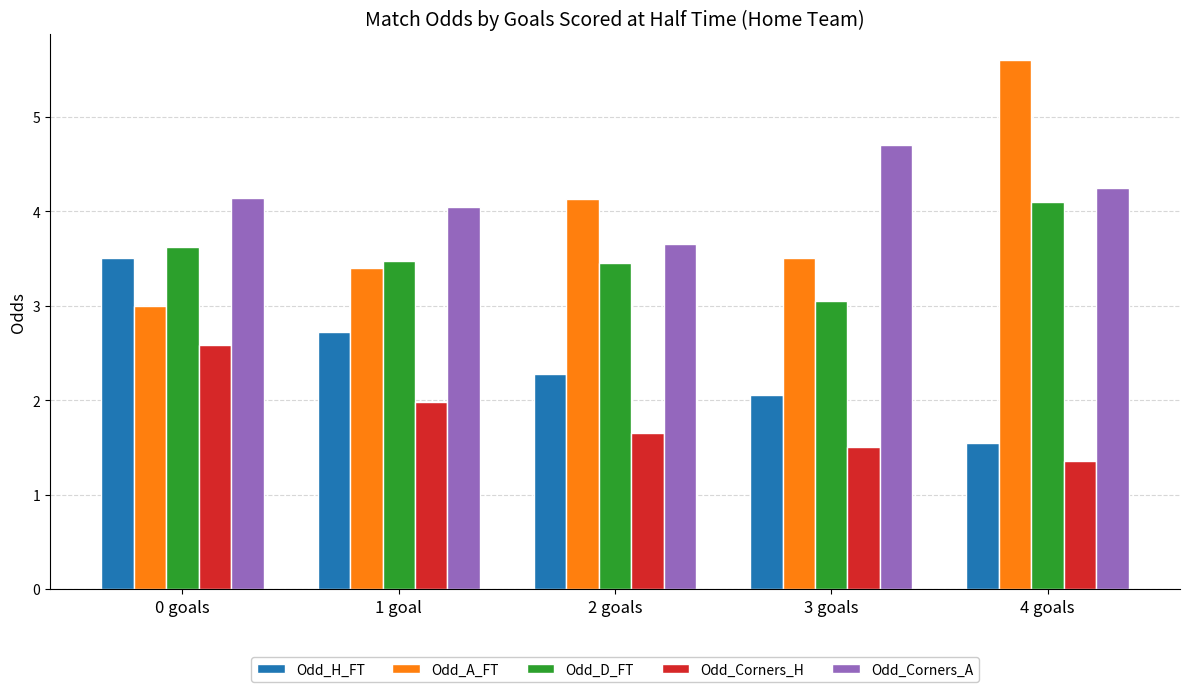

What is the difference between the maximum and minimum values in the Odd_H_FT series?

1.9